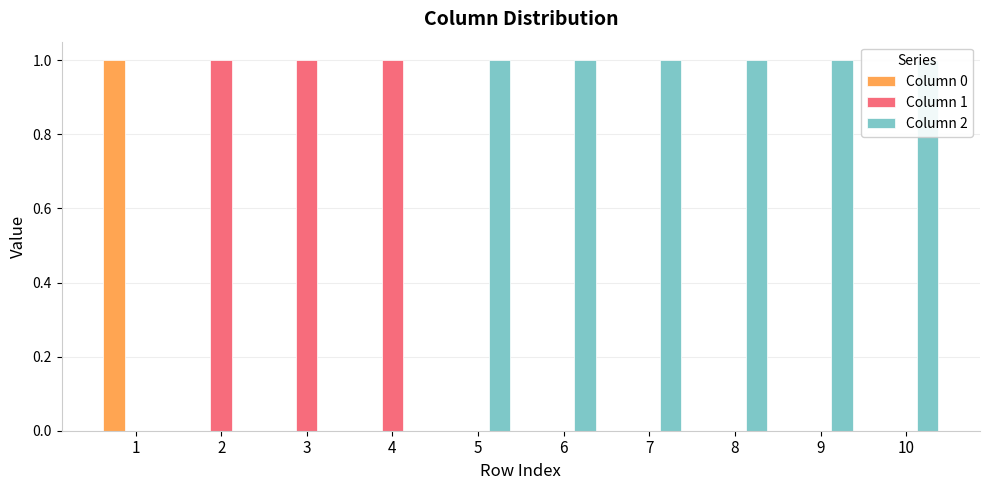

Is the value of Column 2 at 10 greater than the value of Column 1 at 2?

No